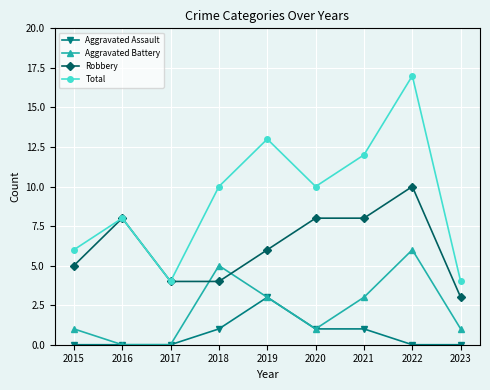

Reading right to left, extract all data points from this chart.

Aggravated Assault: 2023=0	2022=0	2021=1	2020=1	2019=3	2018=1	2017=0	2016=0	2015=0
Aggravated Battery: 2023=1	2022=6	2021=3	2020=1	2019=3	2018=5	2017=0	2016=0	2015=1
Robbery: 2023=3	2022=10	2021=8	2020=8	2019=6	2018=4	2017=4	2016=8	2015=5
Total: 2023=4	2022=17	2021=12	2020=10	2019=13	2018=10	2017=4	2016=8	2015=6